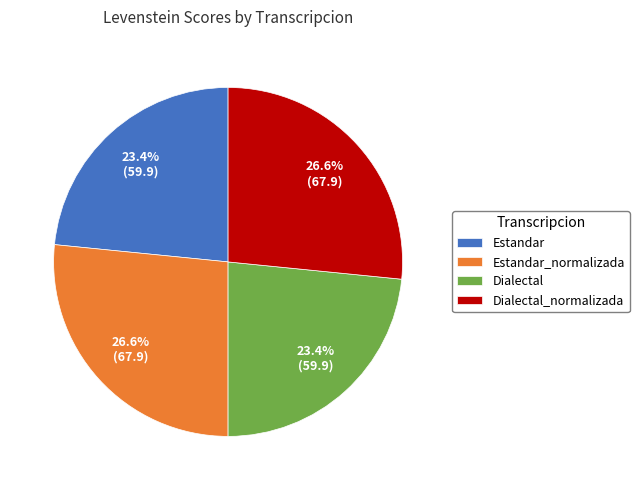

To the nearest percent, what portion does Estandar represent?

23%